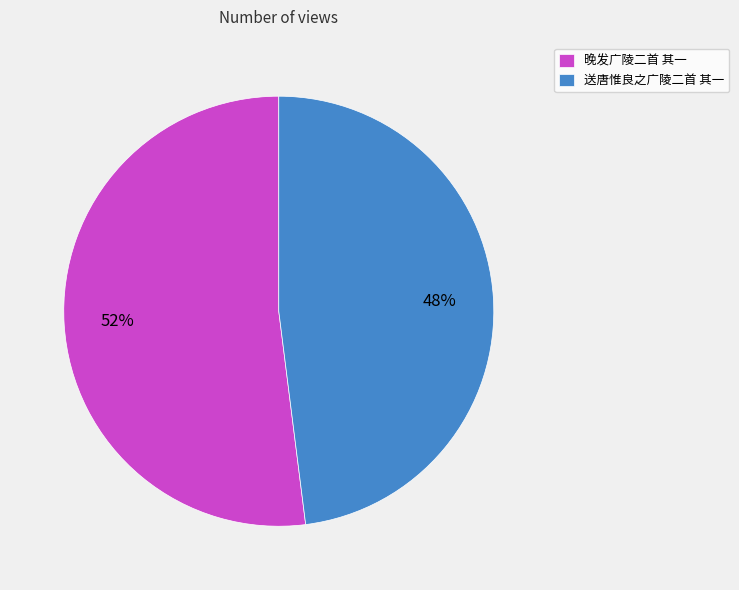

Does 晚发广陵二首 其一 account for over 50% of the chart?

Yes